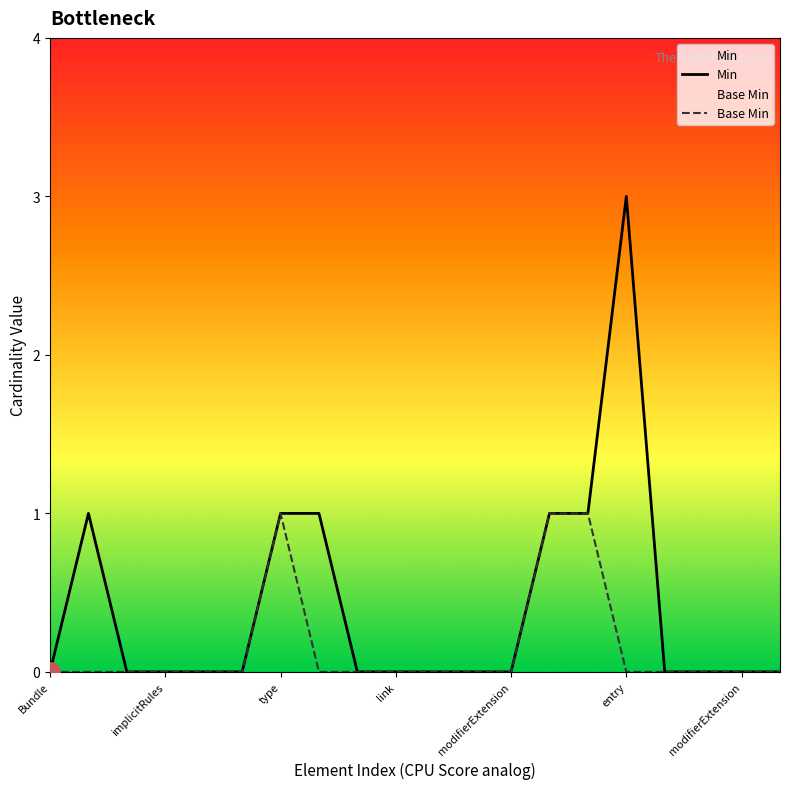

Between 16 and 10, which is larger?

16